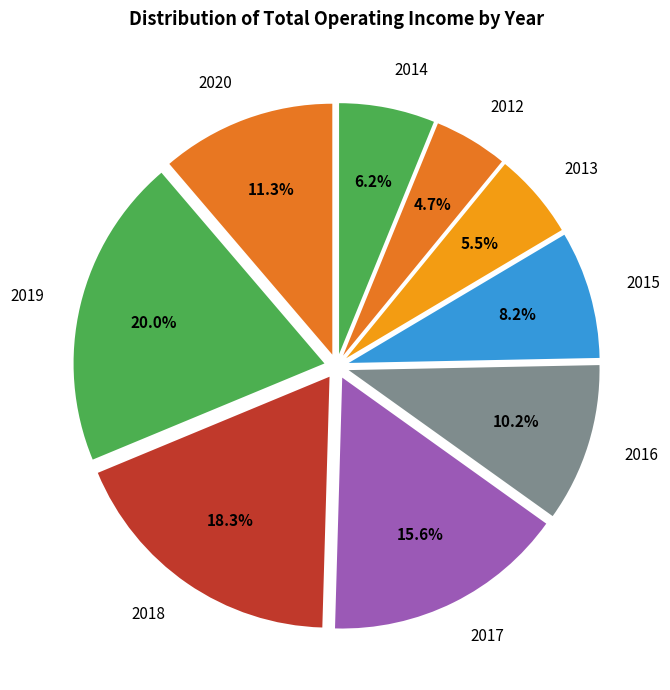

What is the smallest slice in the pie chart?

2012